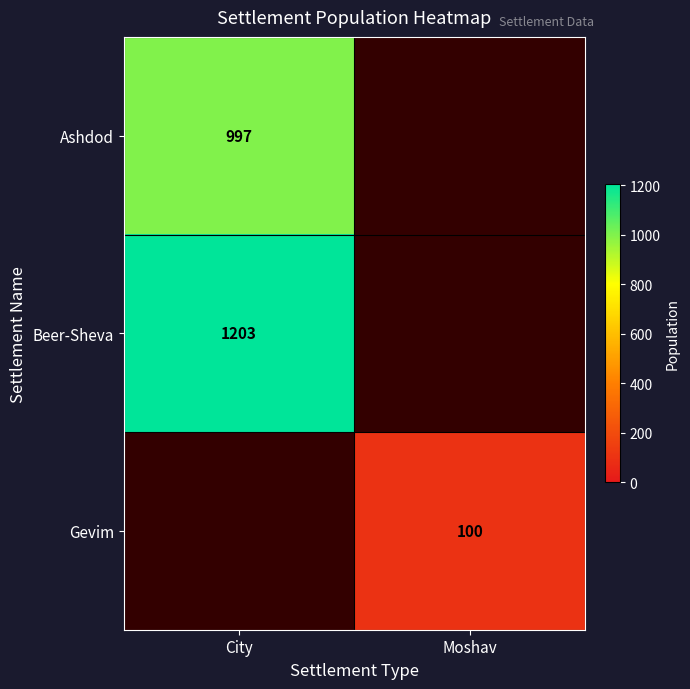

Count the number of categories in the chart.

2